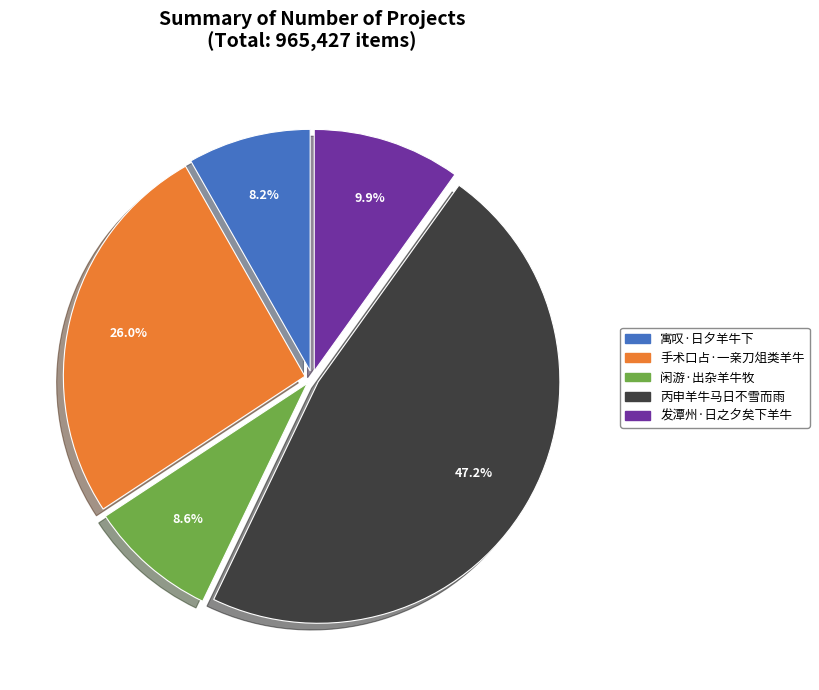

The 丙申羊牛马日不雪而雨 slice represents 37% of the pie. True or false?

False